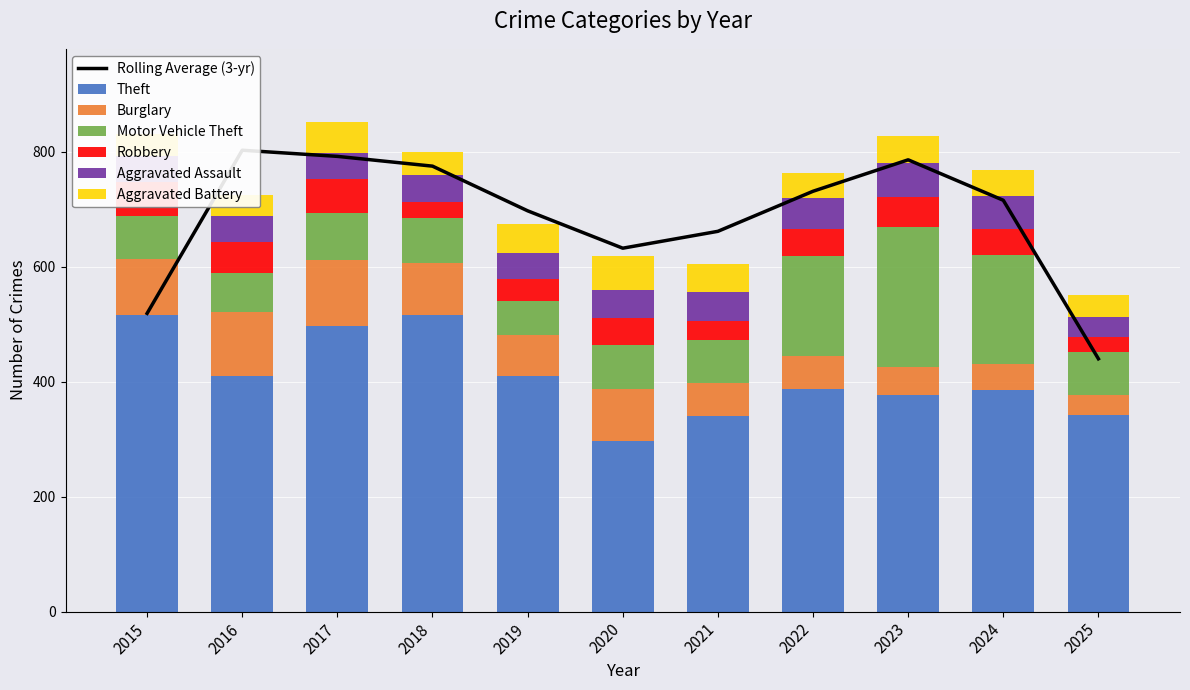

What is the difference between the maximum and second lowest values in the Burglary series?

70